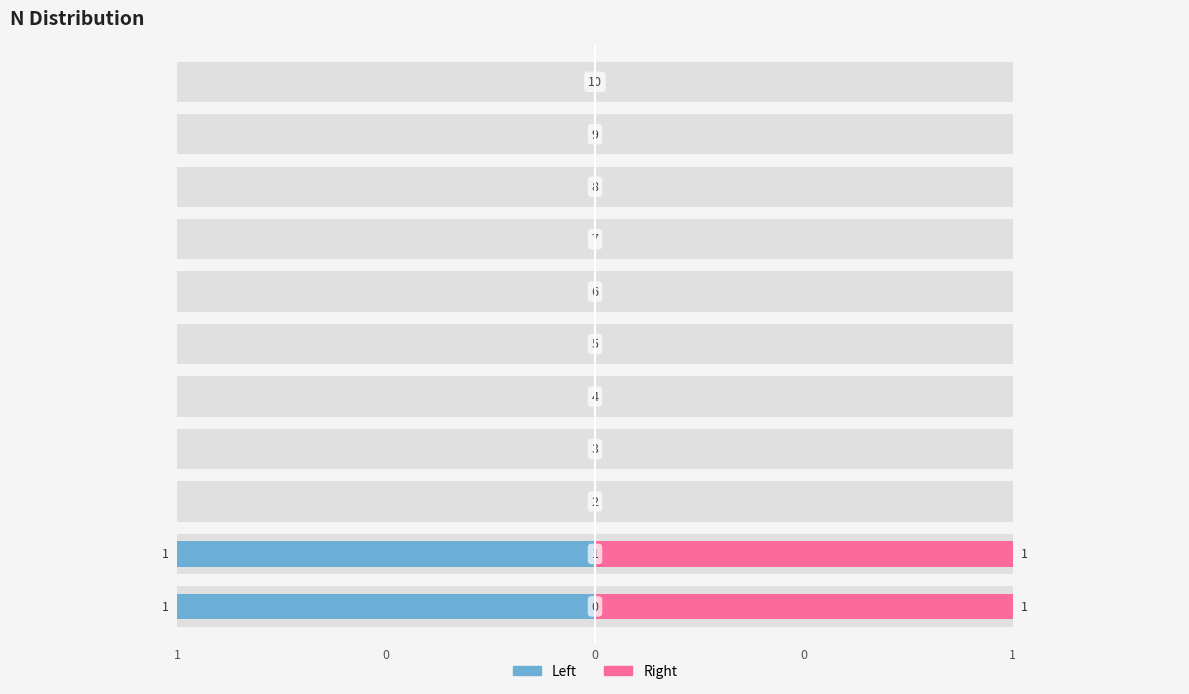

Between 6 and 7, which is larger?

6